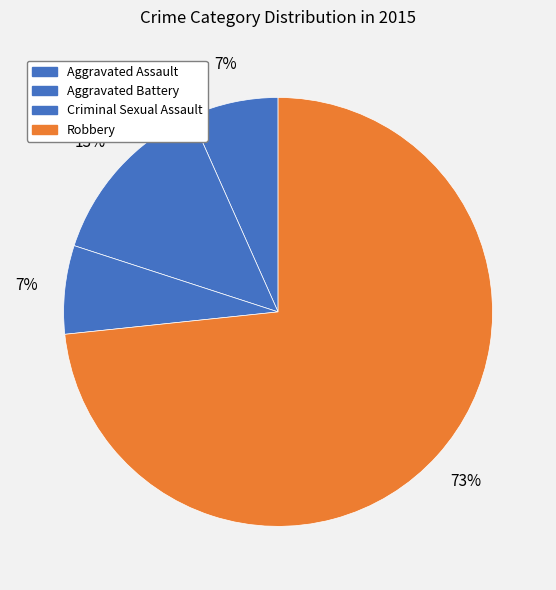

How many slices are in this pie chart?

4